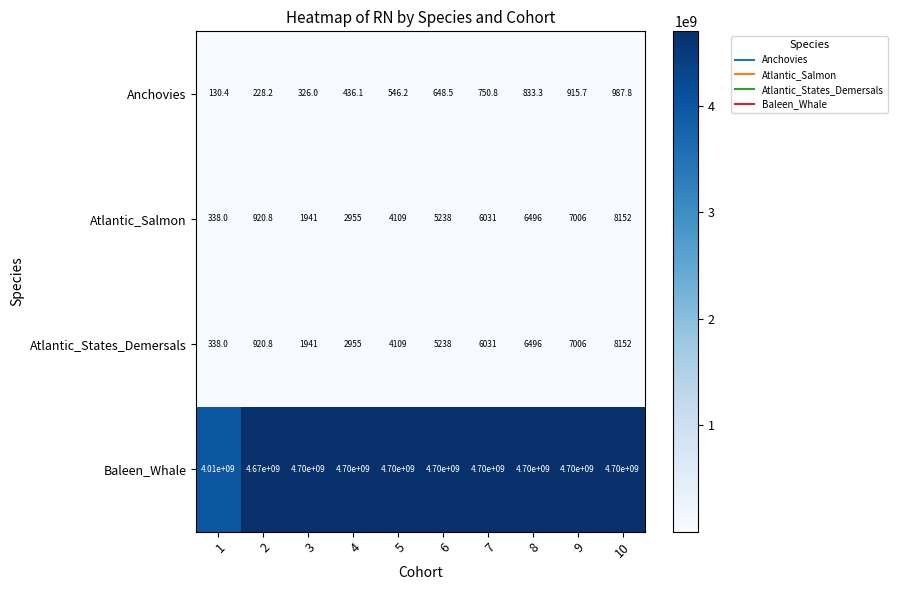

At which label is Atlantic_Salmon closest to 4245?

5